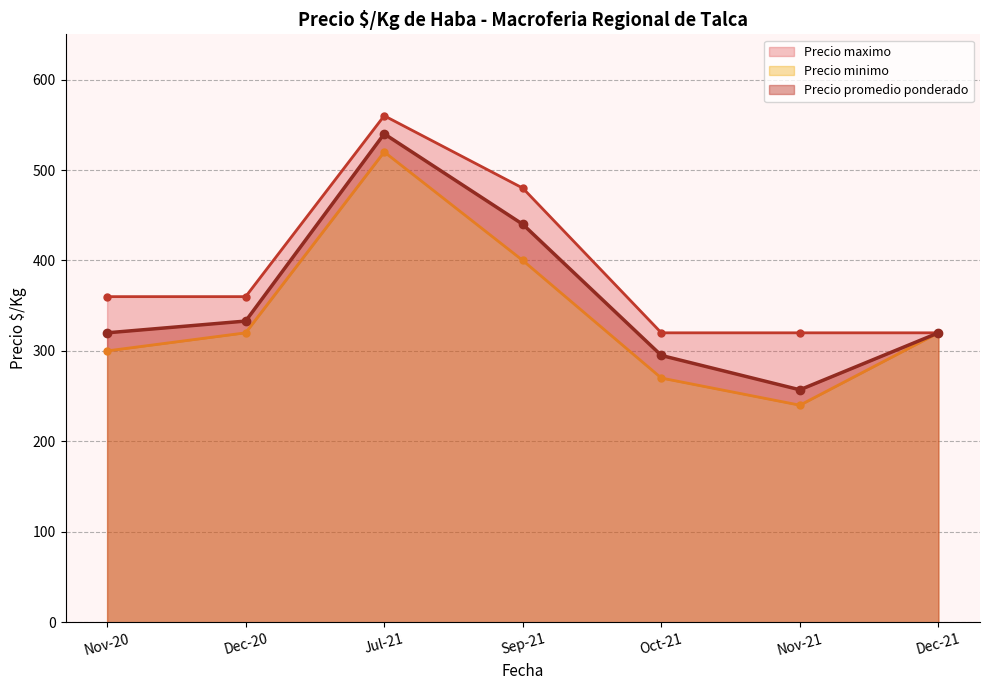

How many lines are shown in the chart?

3